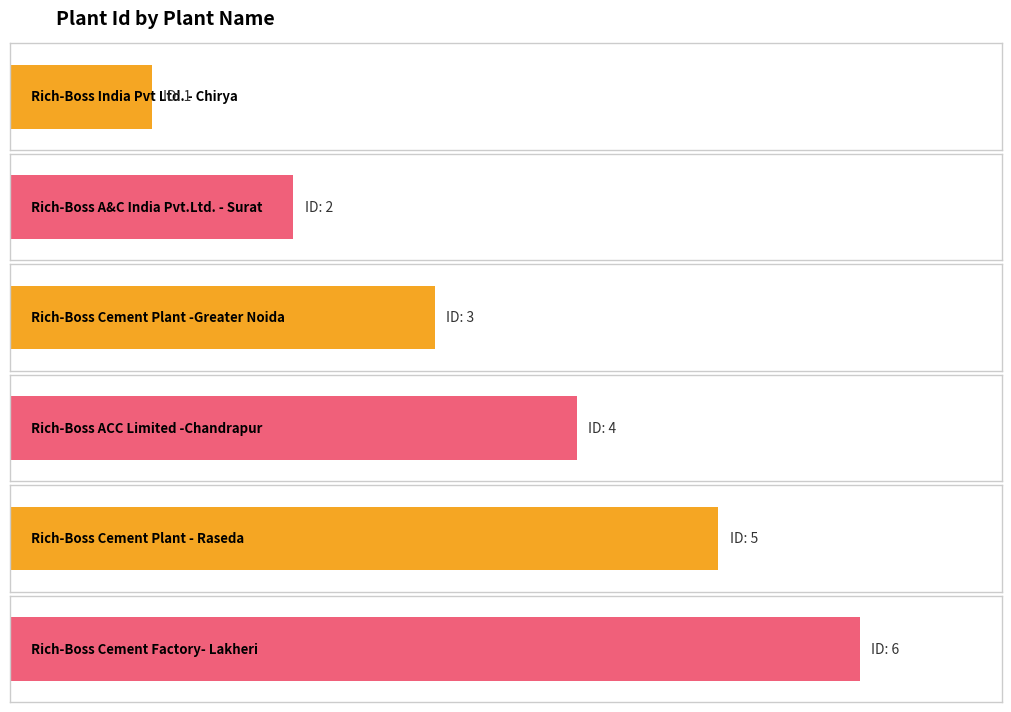

The chart shows a value of 1 at Rich-Boss India Pvt Ltd. - Chirya. True or false?

True